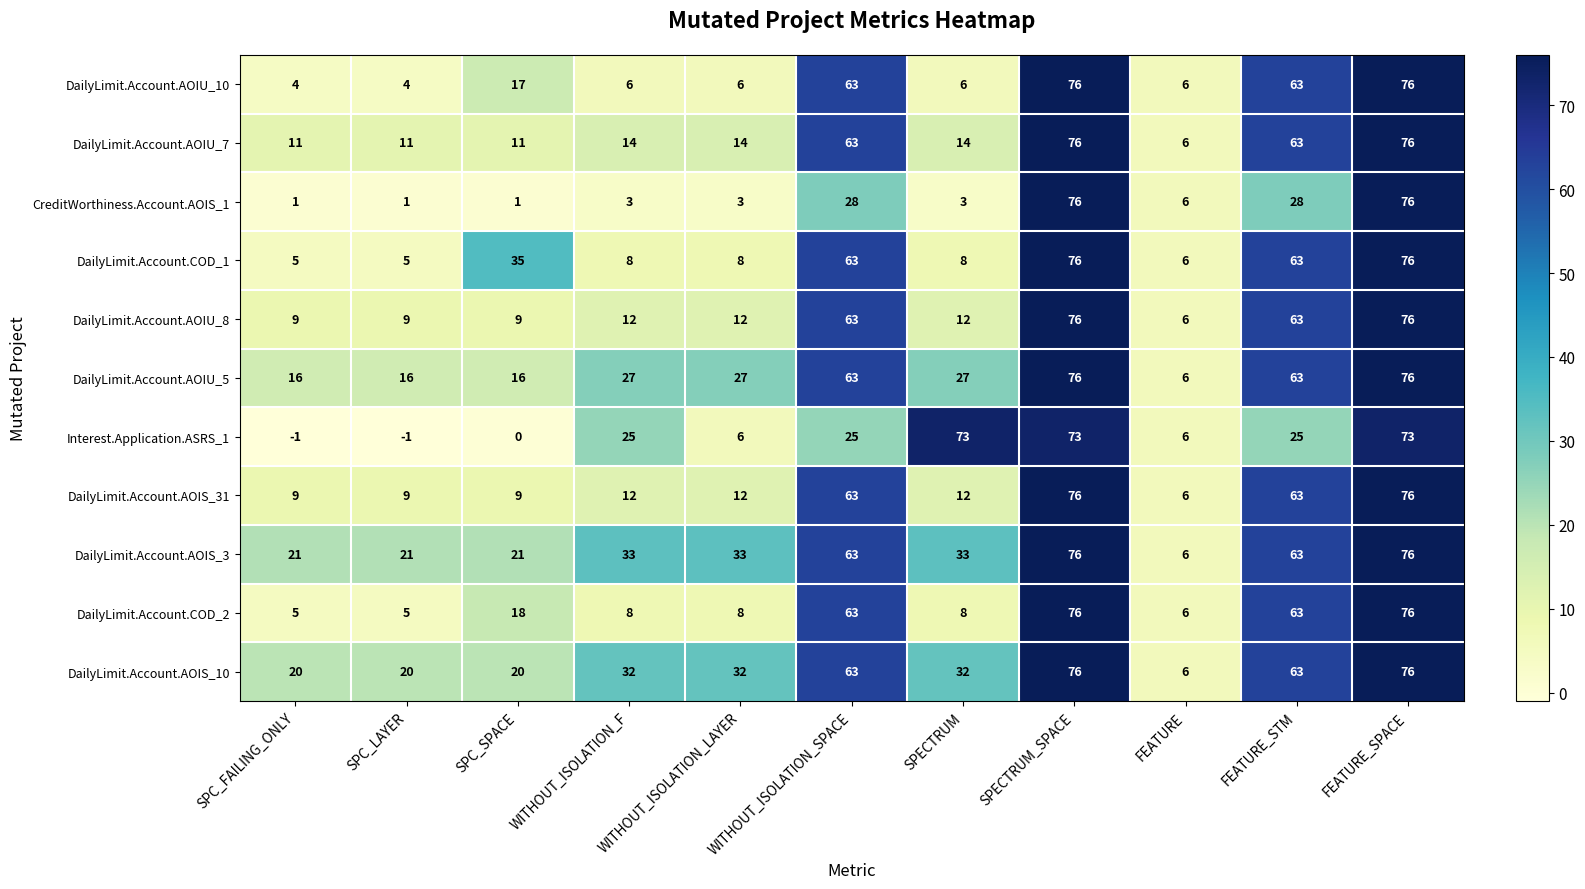

At which label does DailyLimit.Account.COD_1 first exceed 8?

SPC_SPACE